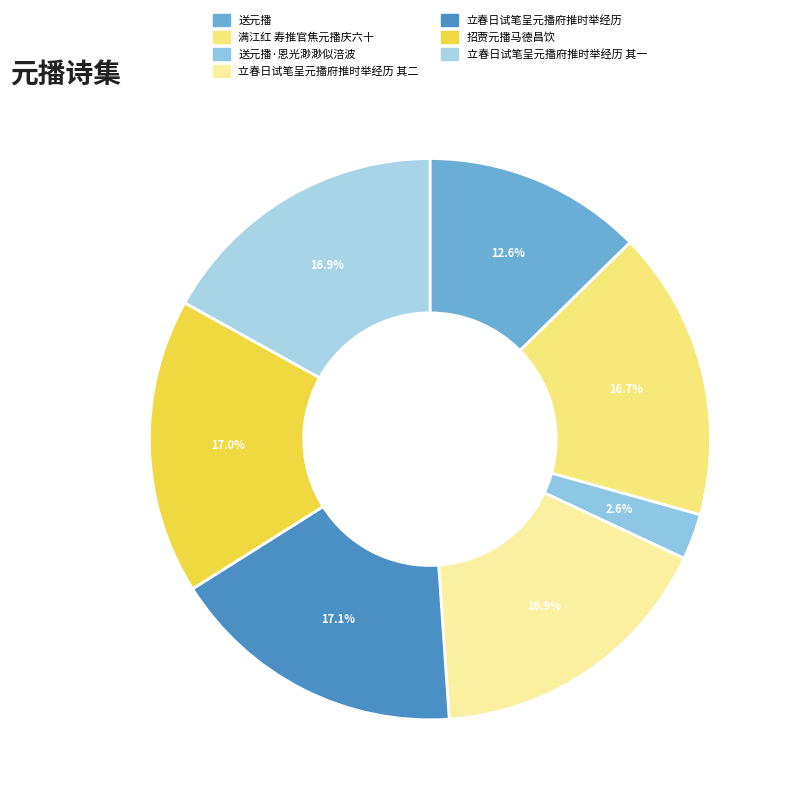

Approximately how many times larger is the value at 立春日试笔呈元播府推时举经历 其一 compared to 招贾元播马德昌饮?

1.0